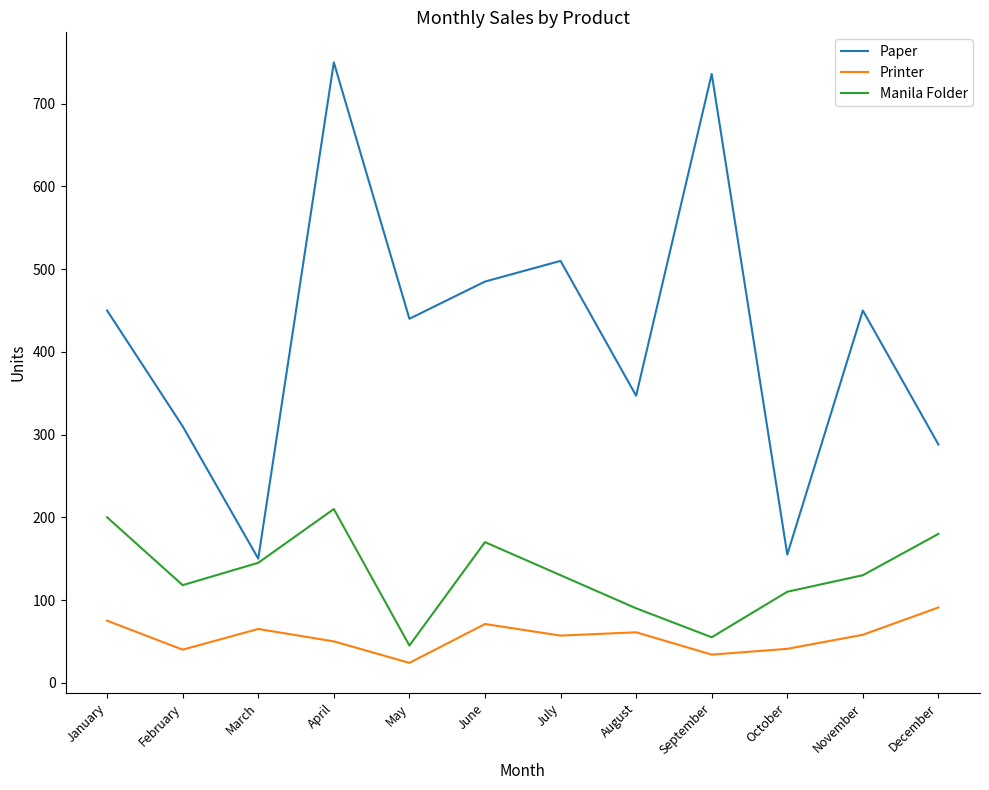

At January, list the series in order from largest to smallest.

Paper, Manila Folder, Printer